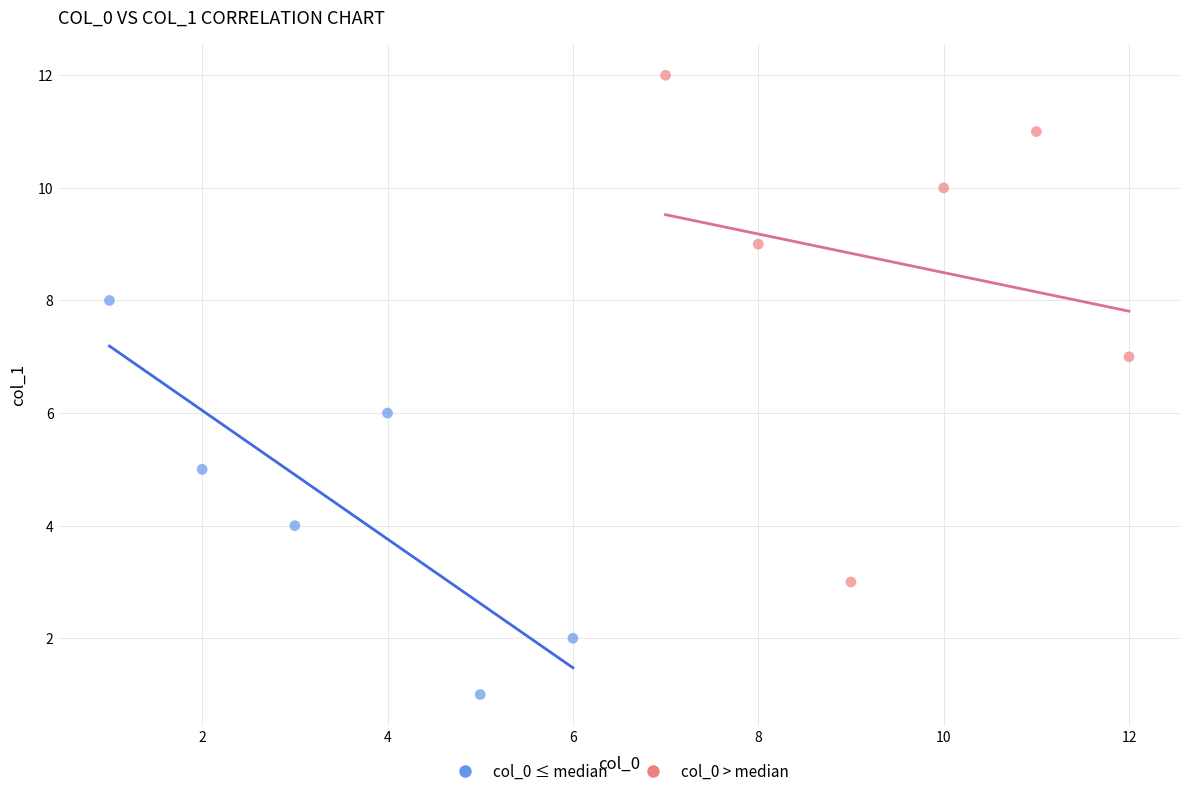

Which series contains the lowest Y value?

col_0 ≤ median